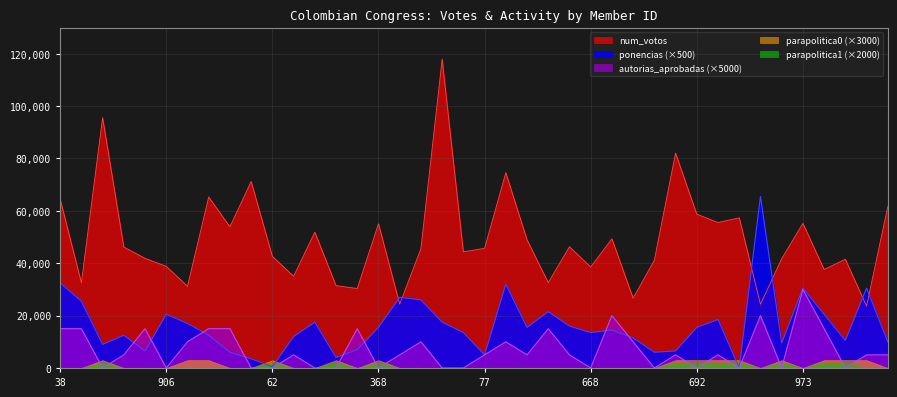

Is the value of ponencias at 21 greater than the value of num_votos at 570?

No